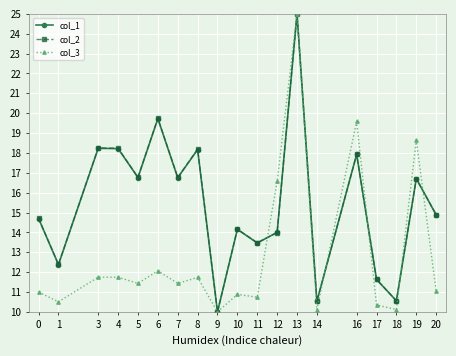

How many categories are shown in the chart?

19